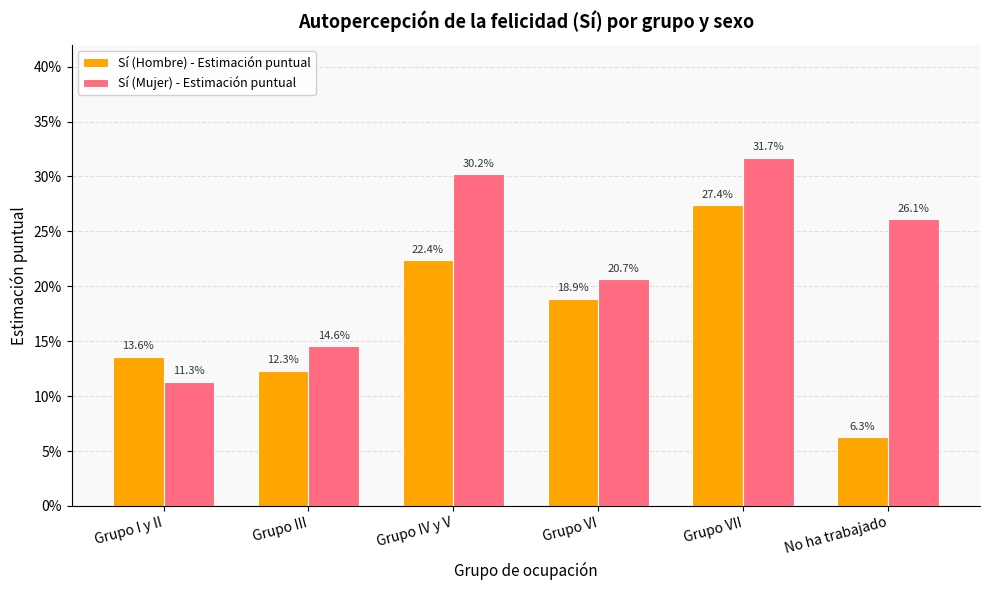

Does the chart contain stacked bars?

No